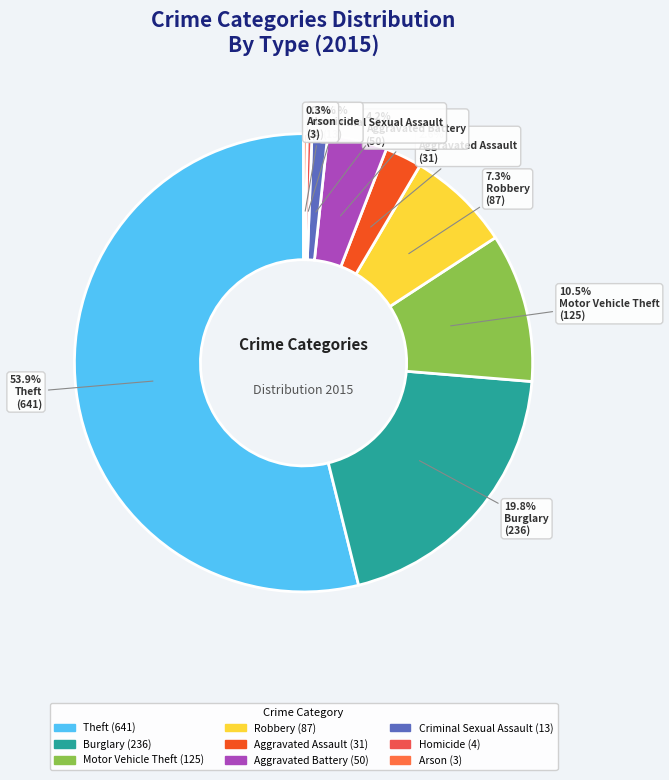

Combined, what portion of the pie is Arson and Motor Vehicle Theft?

10.8%